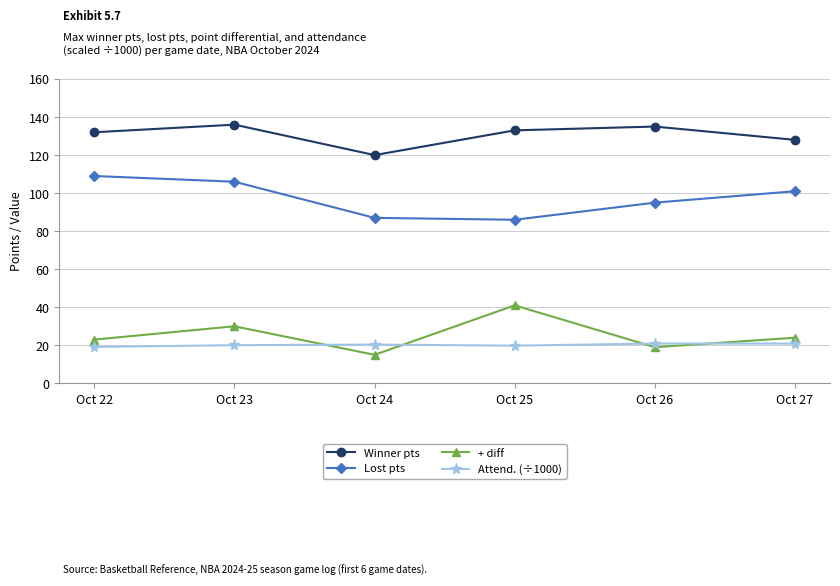

The value of + diff at Oct 27 is 15.1. True or false?

False